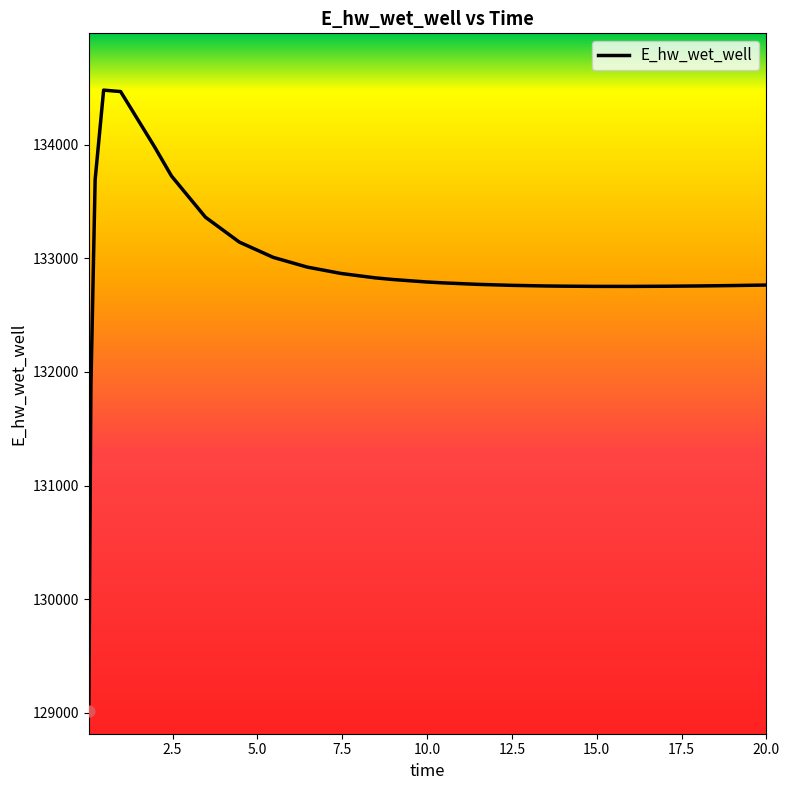

What is the difference between the maximum and minimum values?

5465.5